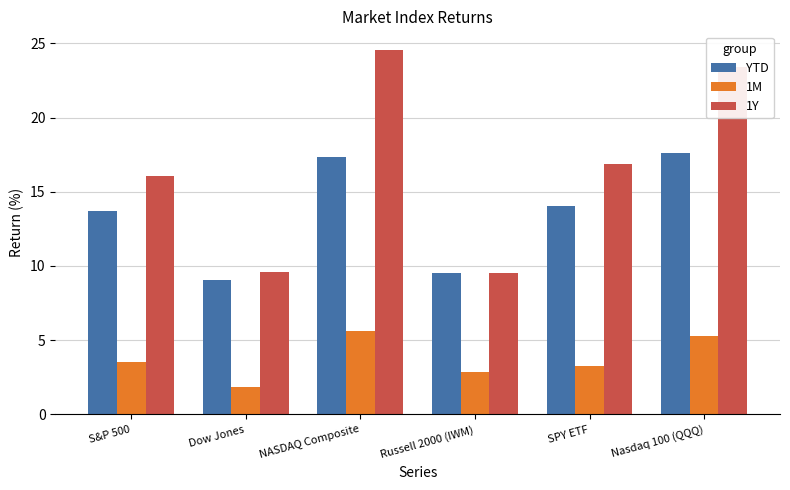

How many categories are shown in the chart?

6